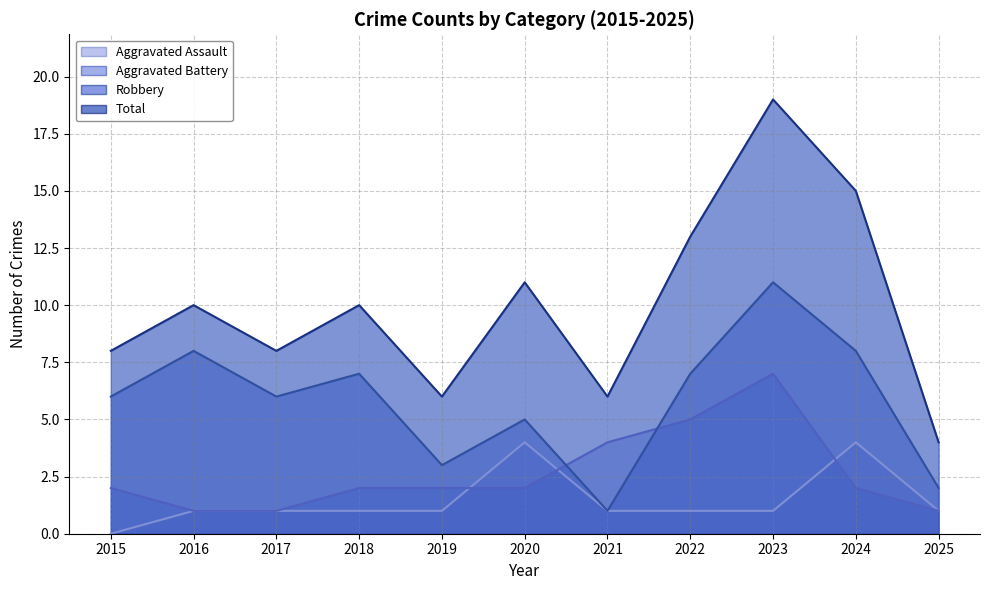

Does the chart display data point markers on the line(s)?

No